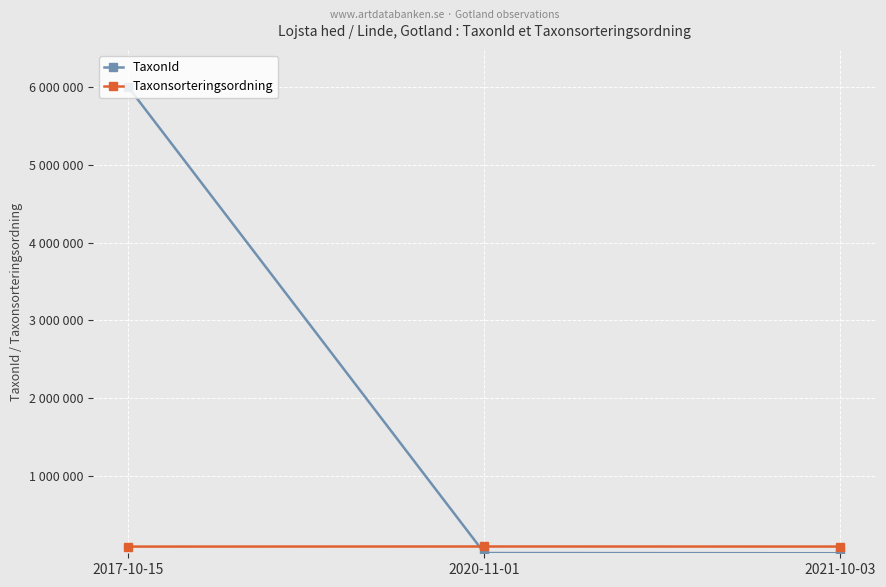

At how many categories does at least one series exceed 2486796?

1